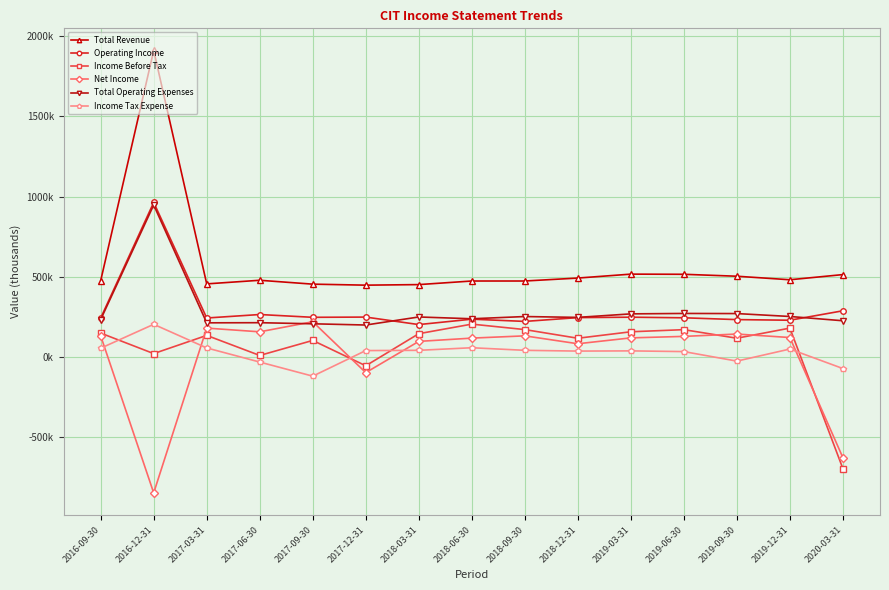

At which label does Income Before Tax reach its peak?

2018-06-30